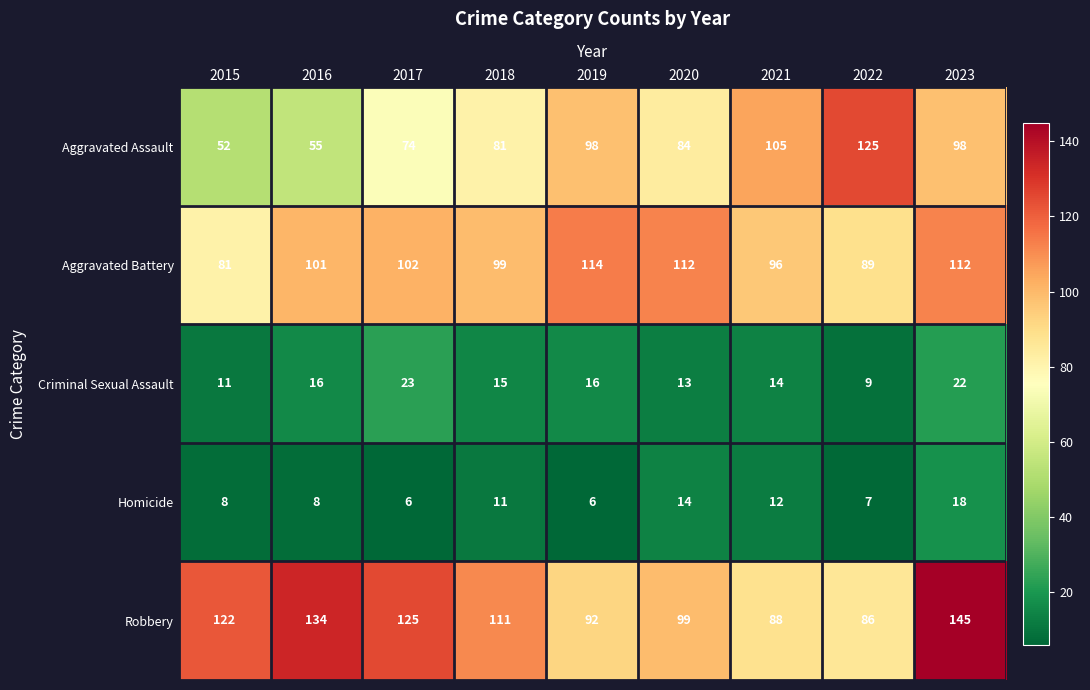

Which series has the largest total across all categories?

Robbery